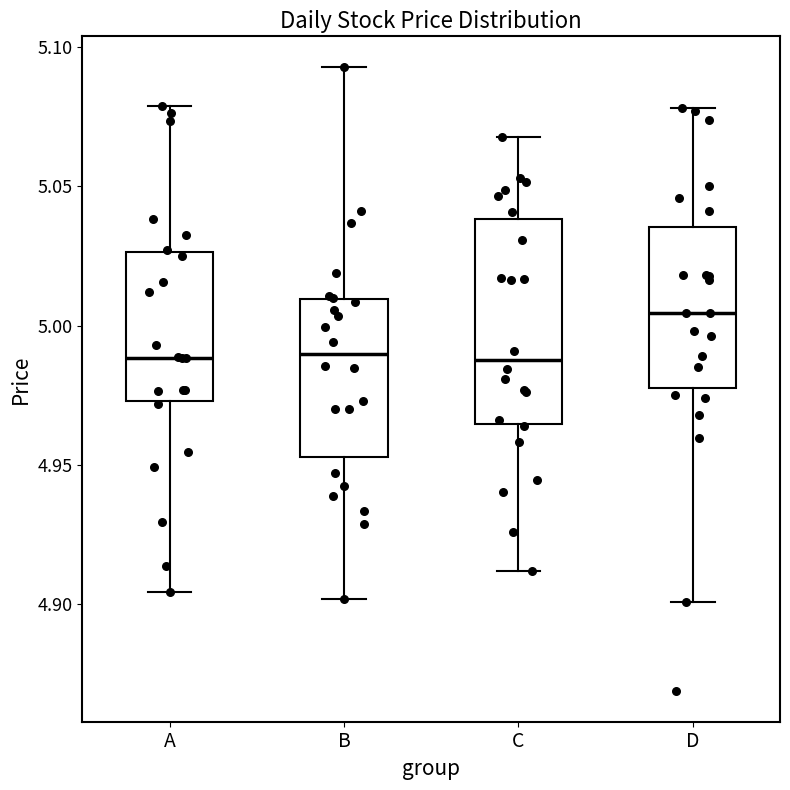

Reading left to right, transcribe this box plot: for each box, give where its median line is, the range the box spans, and where its two whiskers end, as read against the y-axis. The values are not printed on the chart, so give them approximately, as read against the axis.

A: median 4.990, box 4.975 to 5.025, whiskers 4.905 to 5.080
B: median 4.990, box 4.955 to 5.010, whiskers 4.900 to 5.095
C: median 4.990, box 4.965 to 5.040, whiskers 4.910 to 5.070
D: median 5.005, box 4.975 to 5.035, whiskers 4.900 to 5.080